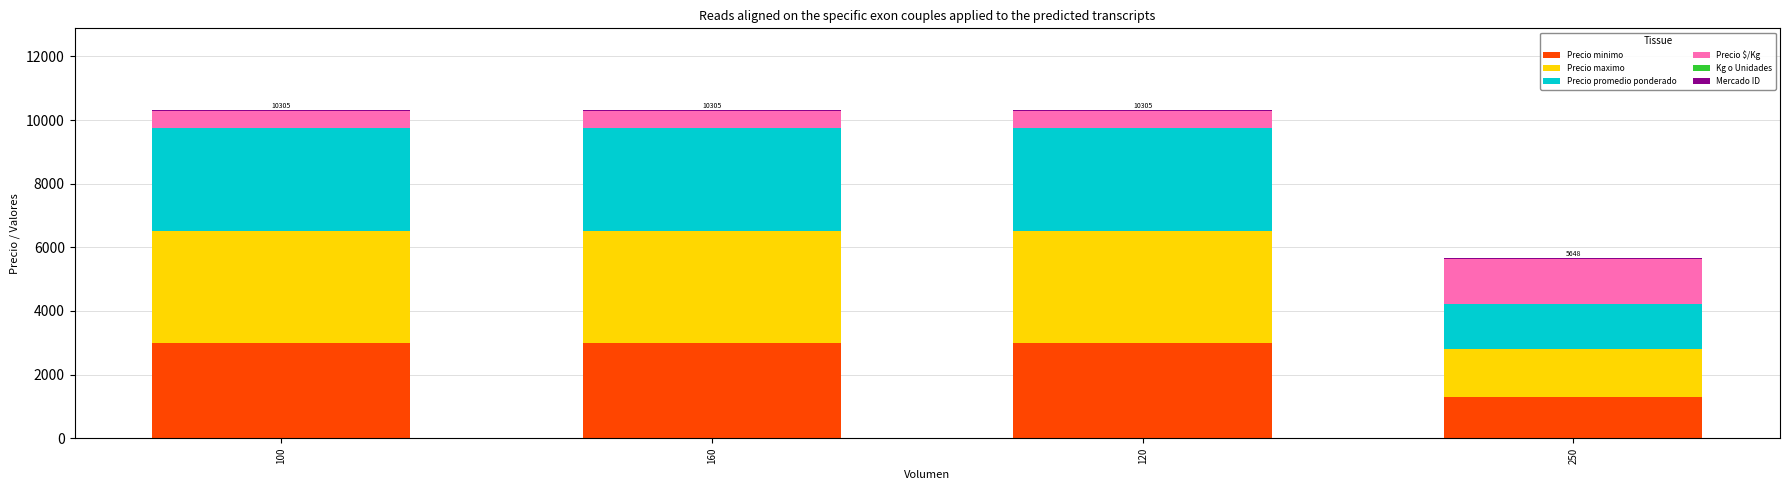

What is the maximum value for Precio minimo?

3000